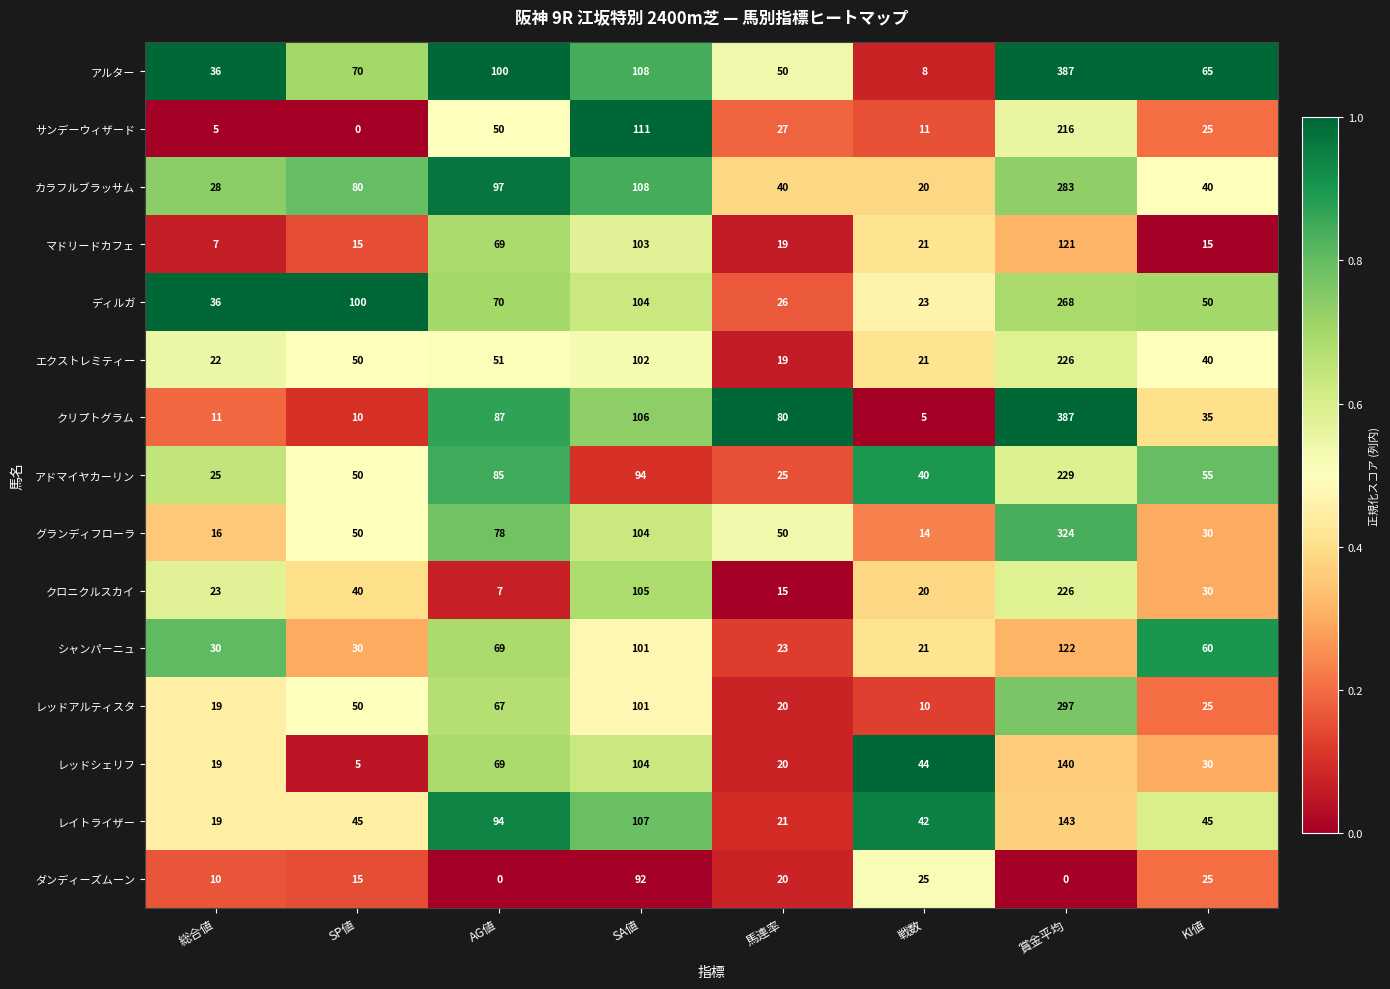

Where does the シャンパーニュ series first go above 60?

AG値